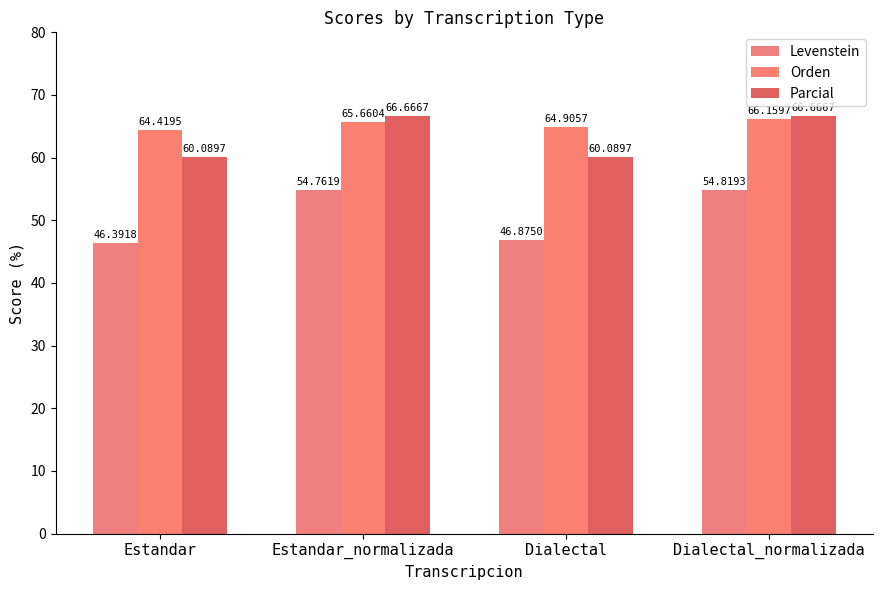

Is the value of Levenstein at Dialectal_normalizada greater than the value of Parcial at Dialectal_normalizada?

No